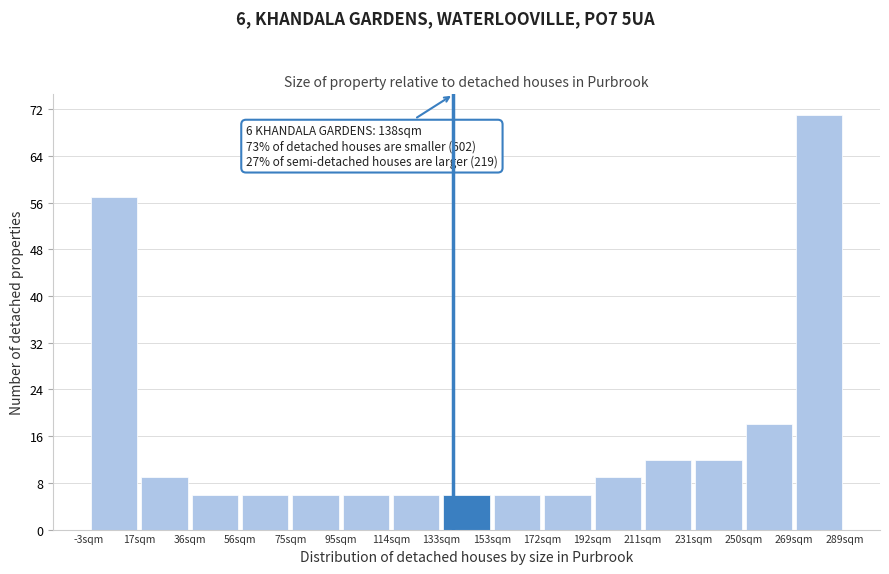

Over which range of the x-axis is the bar tallest?

270 to 288